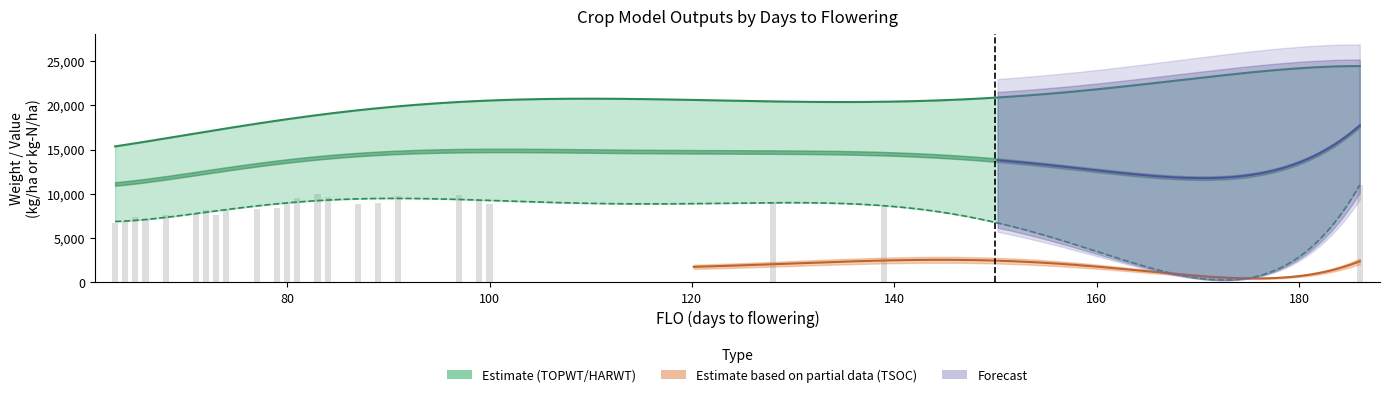

Is it true that HARWT equals 13655 at 83?

False